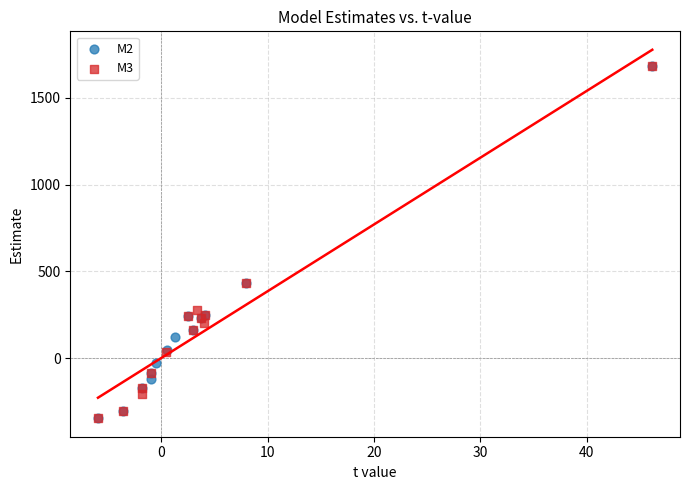

What are all the series names shown in the legend?

M2, M3